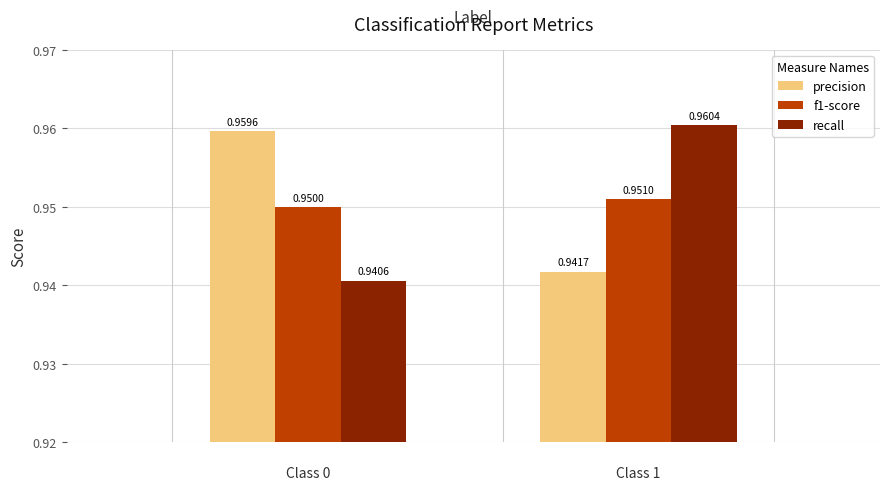

At how many categories does at least one series exceed 0?

2